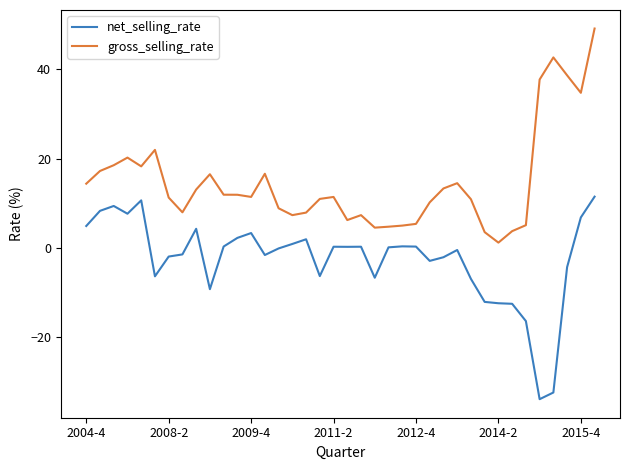

True or false: gross_selling_rate and net_selling_rate intersect in this chart.

False